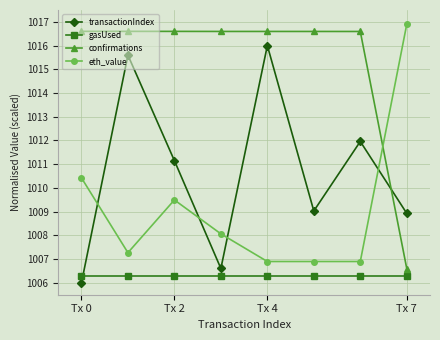

What is the value of the transactionIndex point at the 4th from the left?

1006.6